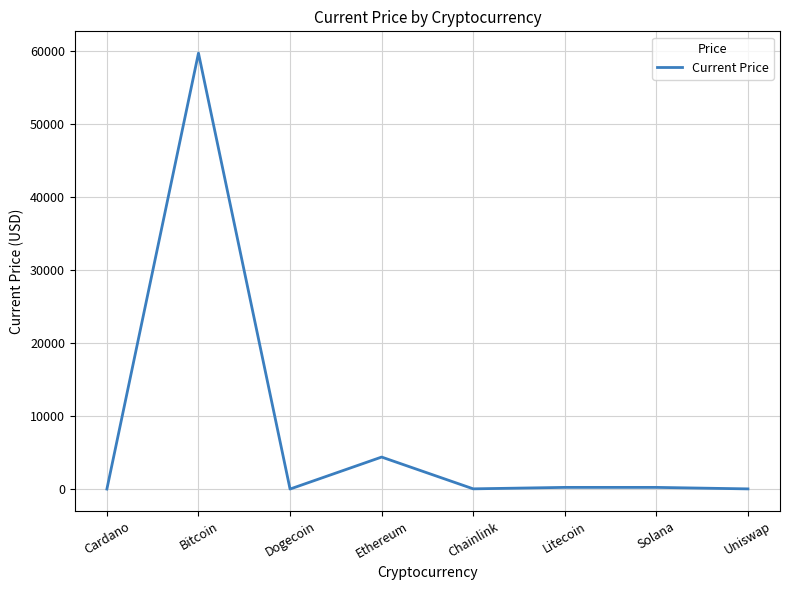

What is the change in value from Solana to Uniswap?

-205.4